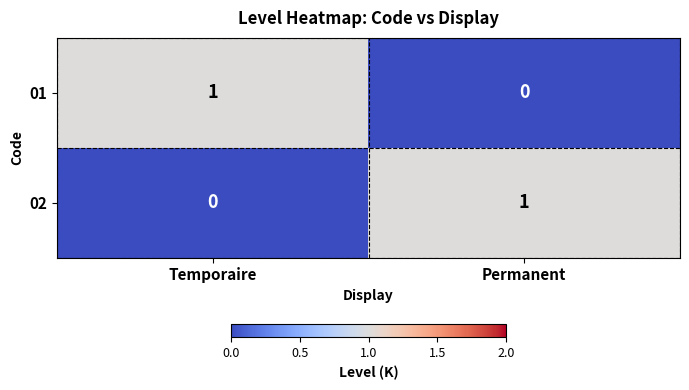

Is the value of 01 at Temporaire greater than the value of 02 at Temporaire?

Yes